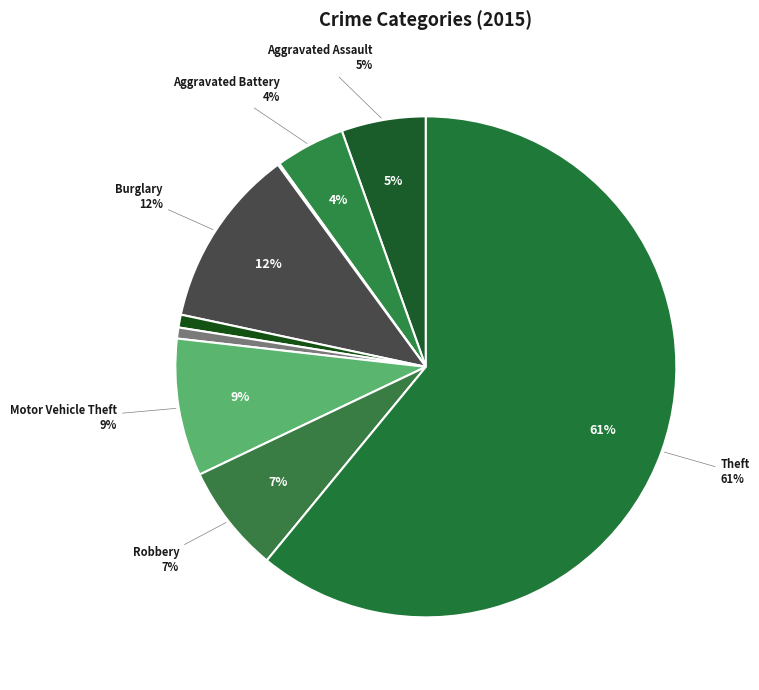

Rank the categories by value from lowest to highest.

Arson, Homicide, Criminal Sexual Assault, Aggravated Battery, Aggravated Assault, Robbery, Motor Vehicle Theft, Burglary, Theft